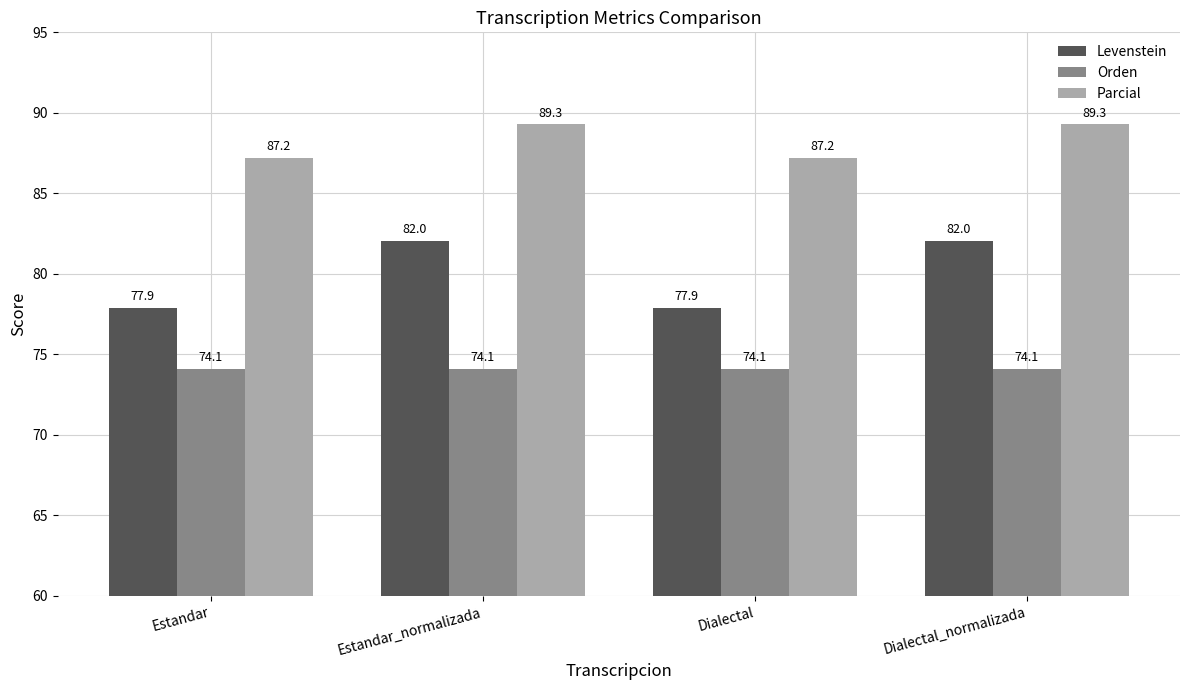

Read the Parcial value at Dialectal.

87.2